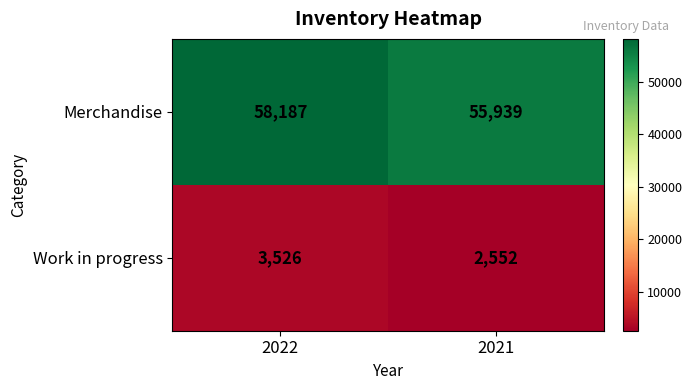

List the series in order of their overall mean, highest first.

Merchandise, Work in progress